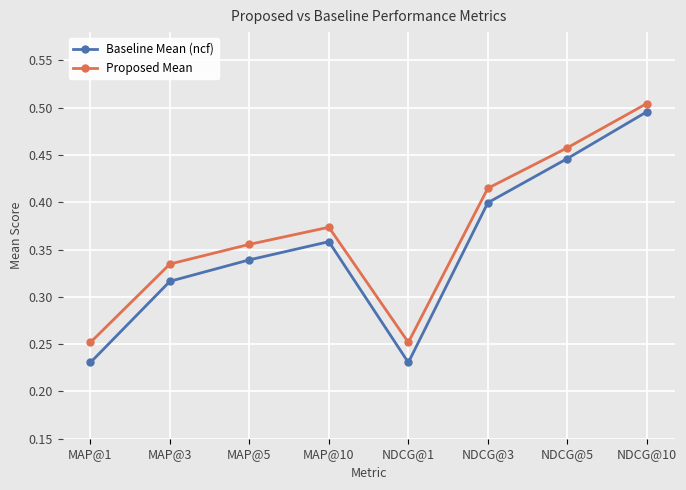

At which label does Baseline Mean (ncf) reach its peak?

NDCG@10